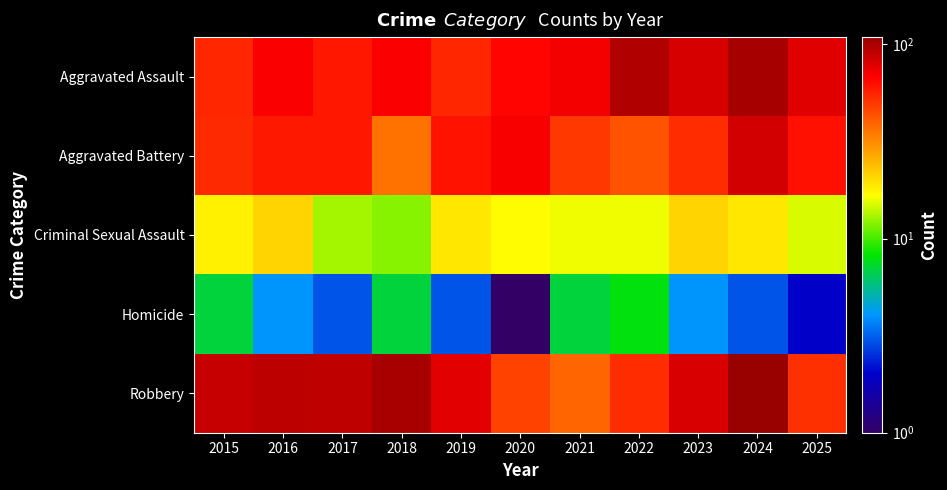

Reading left to right, list all the values displayed in this chart.

Aggravated Assault: 2015=55	2016=69	2017=60	2018=69	2019=55	2020=66	2021=71	2022=97	2023=82	2024=102	2025=78
Aggravated Battery: 2015=54	2016=59	2017=60	2018=36	2019=61	2020=70	2021=50	2022=43	2023=53	2024=83	2025=62
Criminal Sexual Assault: 2015=18	2016=21	2017=13	2018=12	2019=19	2020=17	2021=16	2022=16	2023=21	2024=19	2025=15
Homicide: 2015=7	2016=4	2017=3	2018=7	2019=3	2020=1	2021=7	2022=8	2023=4	2024=3	2025=2
Robbery: 2015=88	2016=92	2017=91	2018=101	2019=77	2020=47	2021=39	2022=53	2023=81	2024=109	2025=52